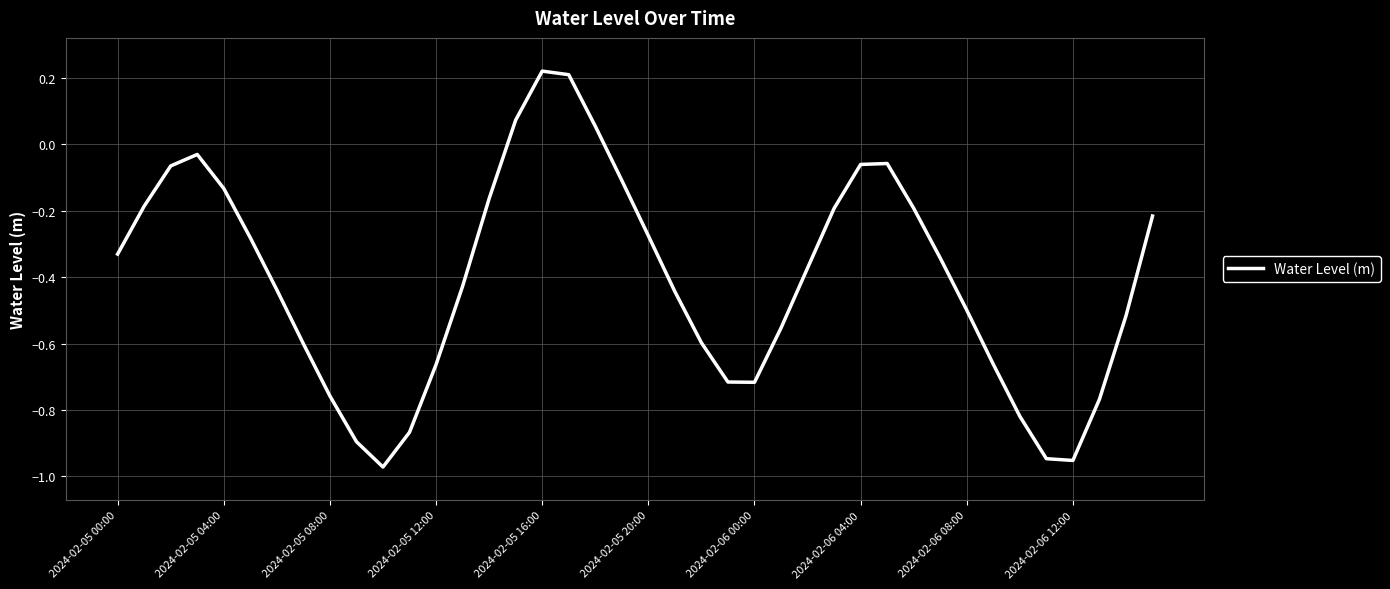

What is the difference between the maximum and minimum values?

1.2